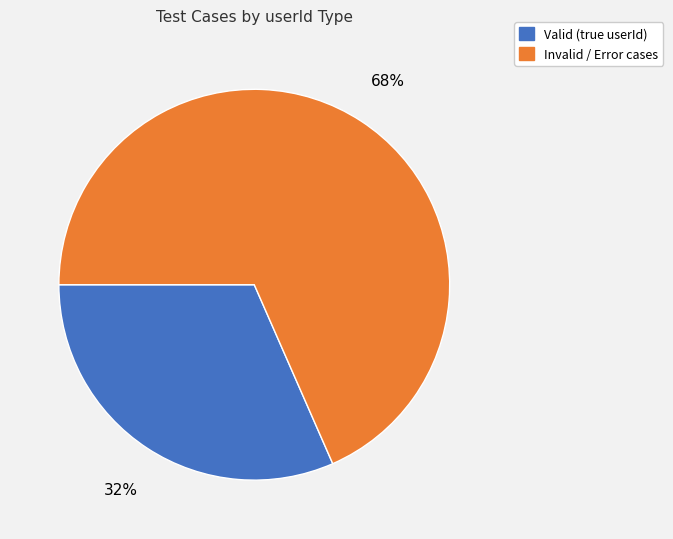

Is there a majority slice in this chart?

Yes